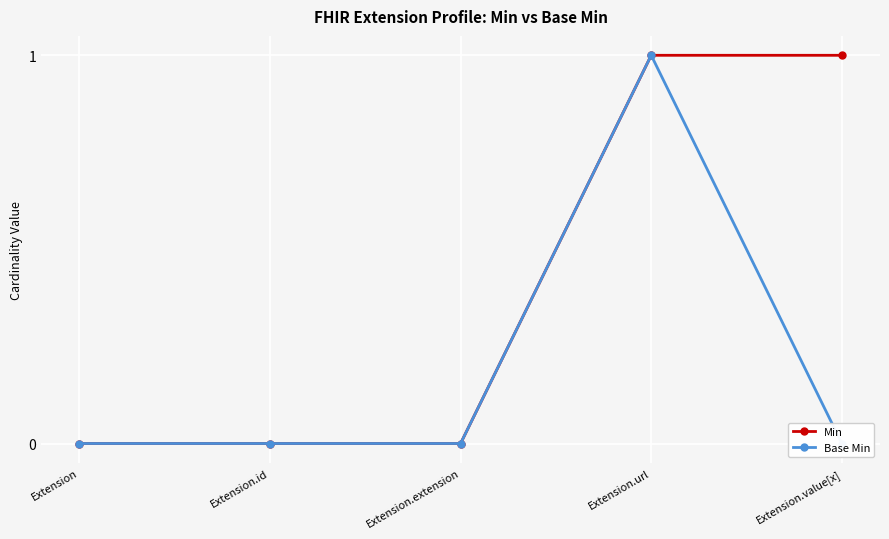

What is the sum of all Base Min values?

1